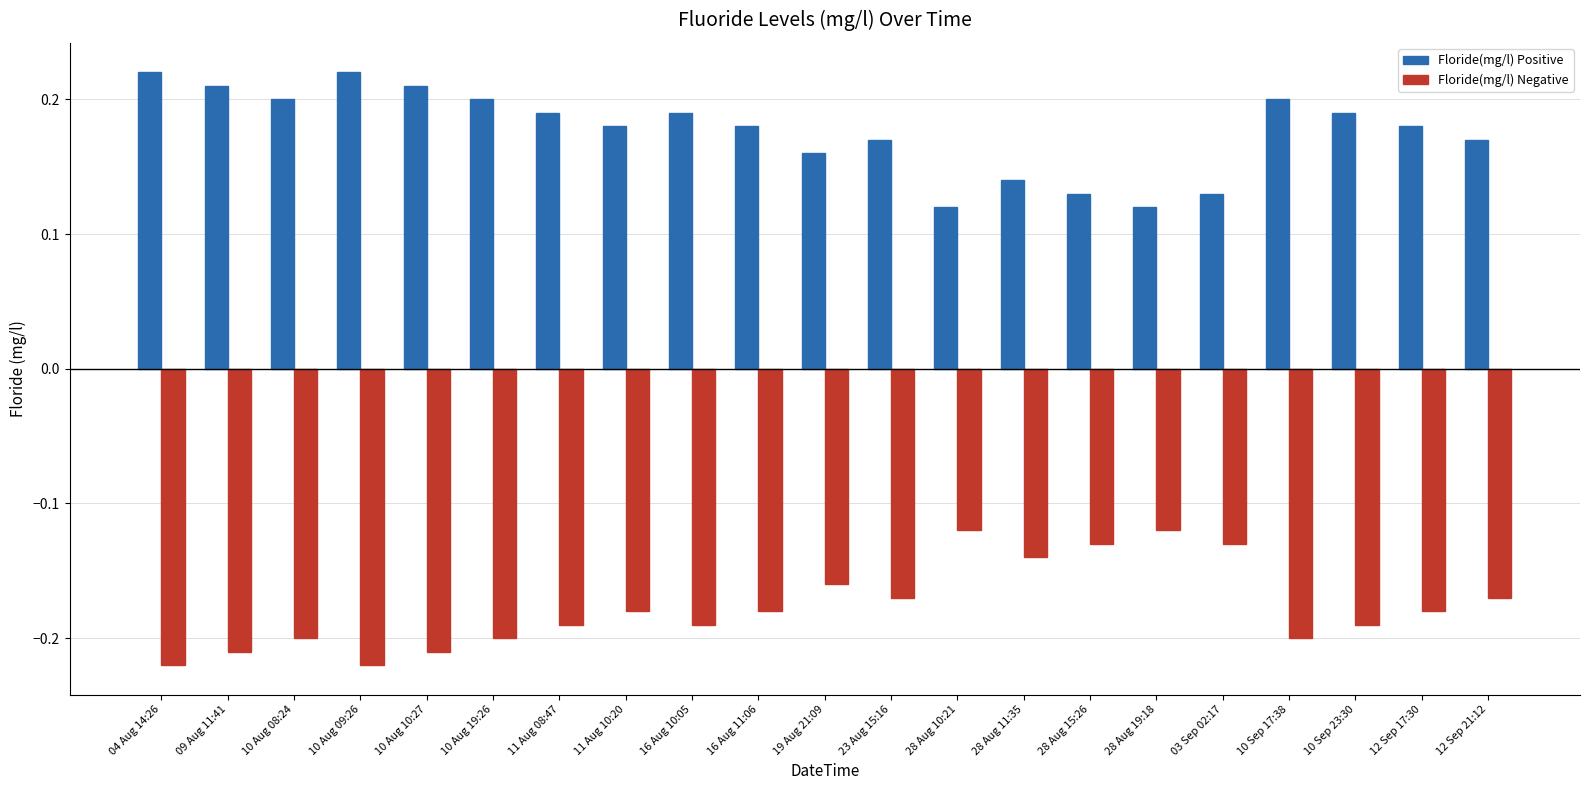

What is the sum of all Floride(mg/l) Negative values?

-3.7